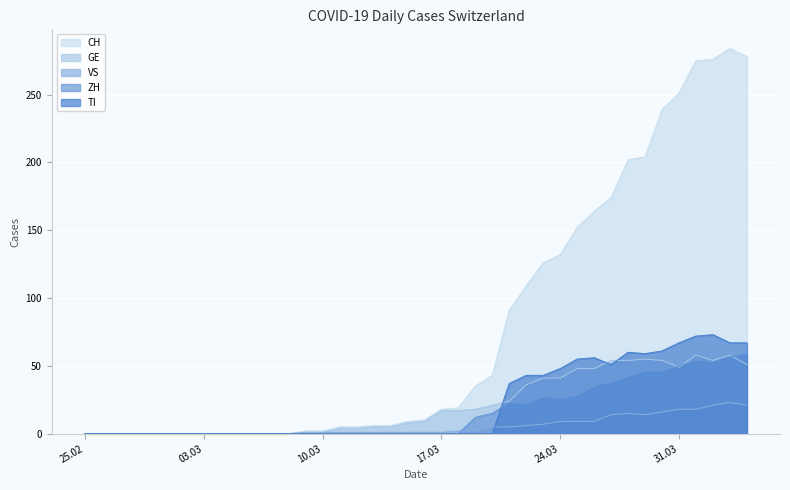

How many positive values does the VS series have?

27